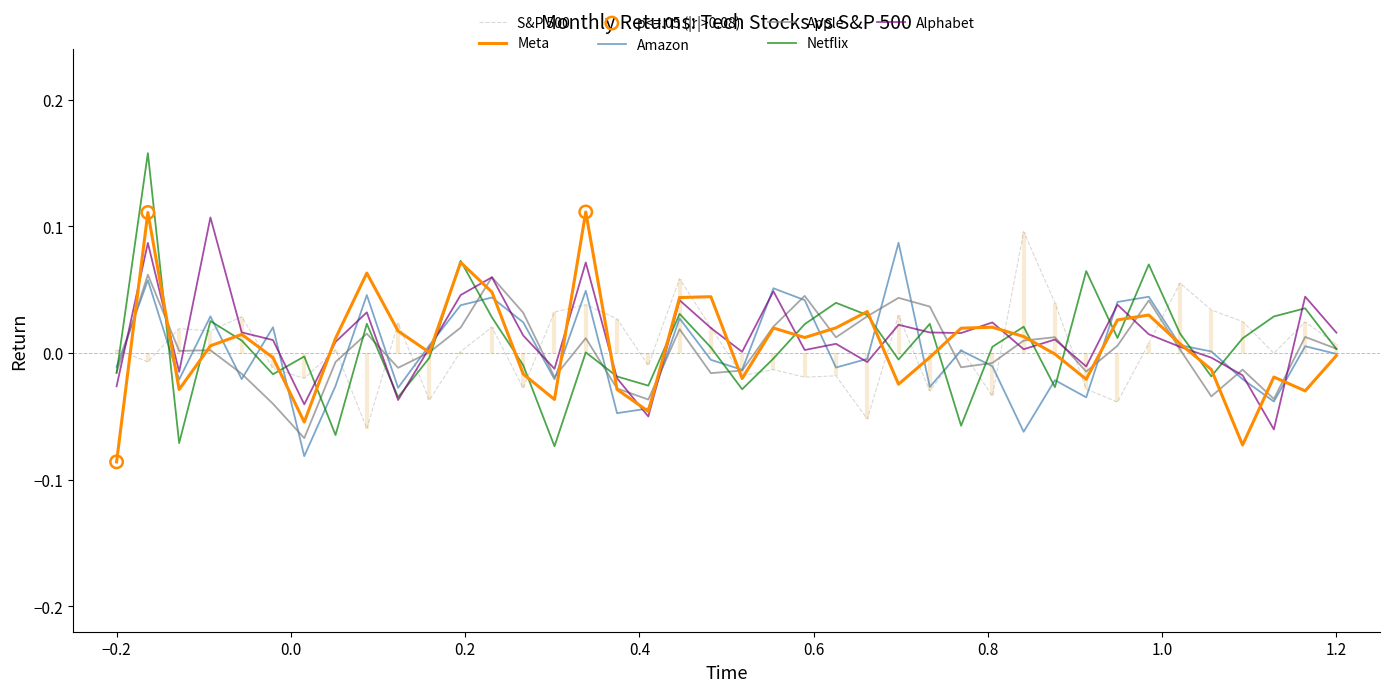

What are all the series names shown in the legend?

Meta, Amazon, Apple, Netflix, Alphabet, S&P 500